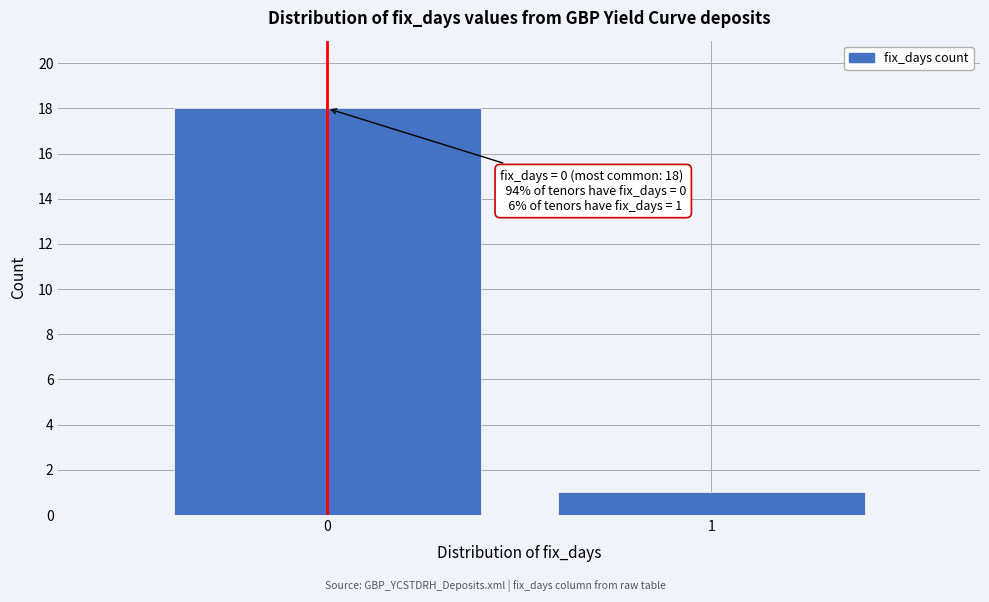

Reading right to left, transcribe all the data shown in this chart.

1	18